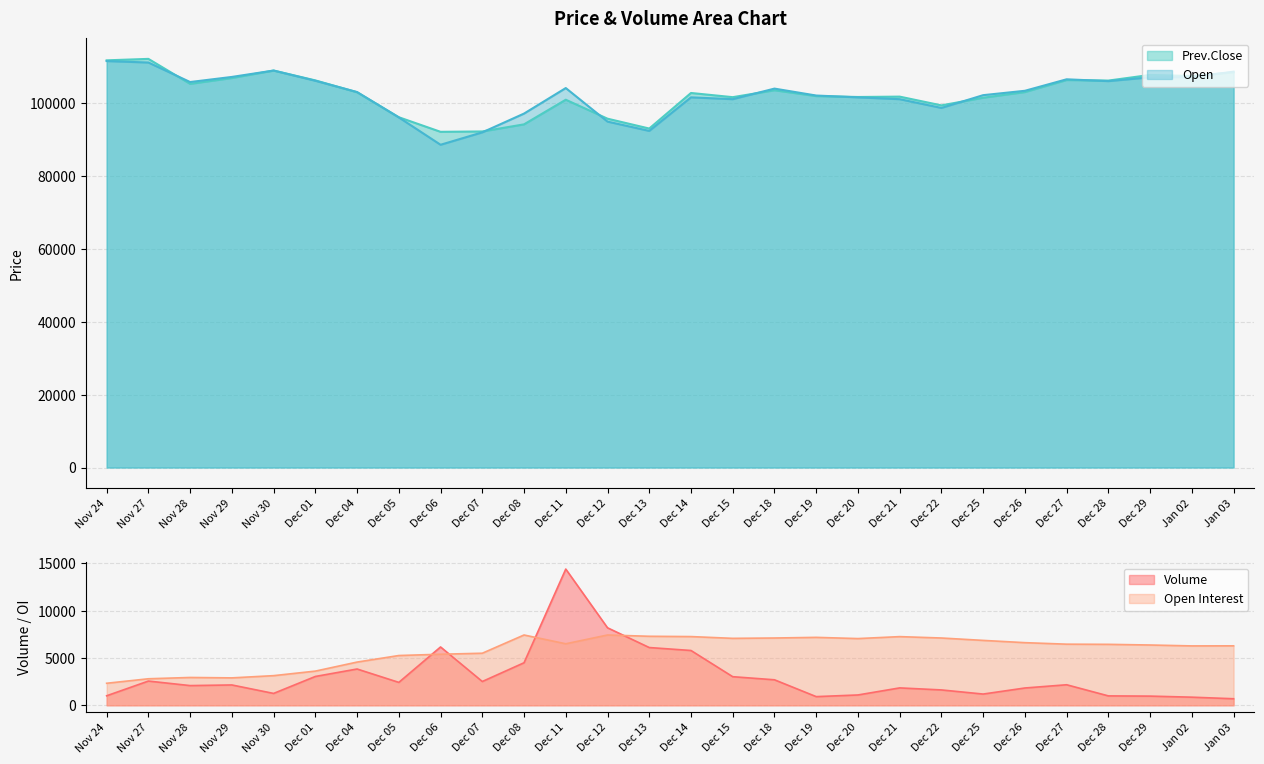

Does the chart display data point markers on the line(s)?

No